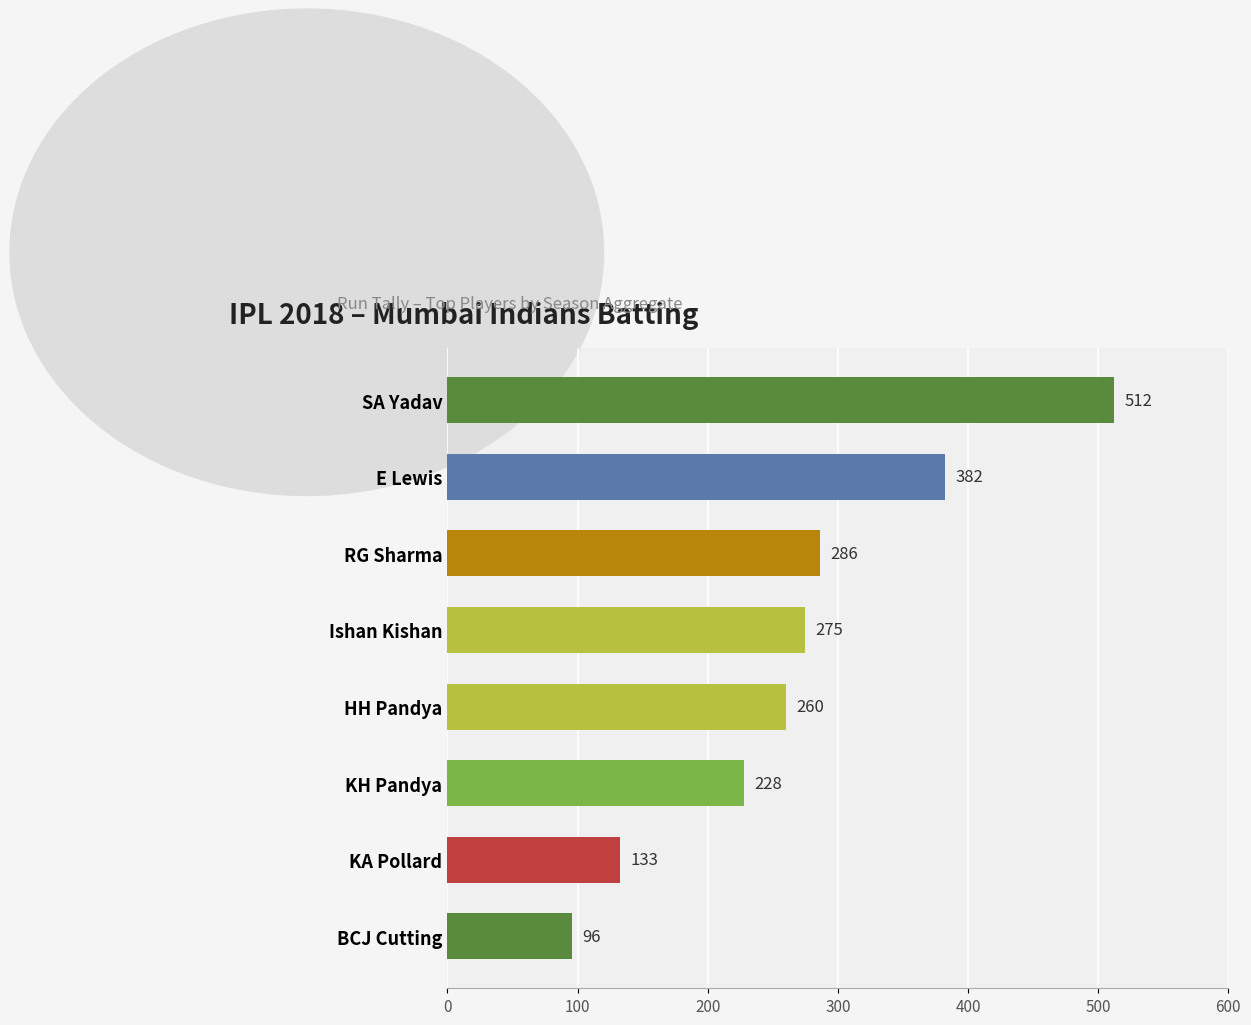

Does the chart contain any negative values?

No